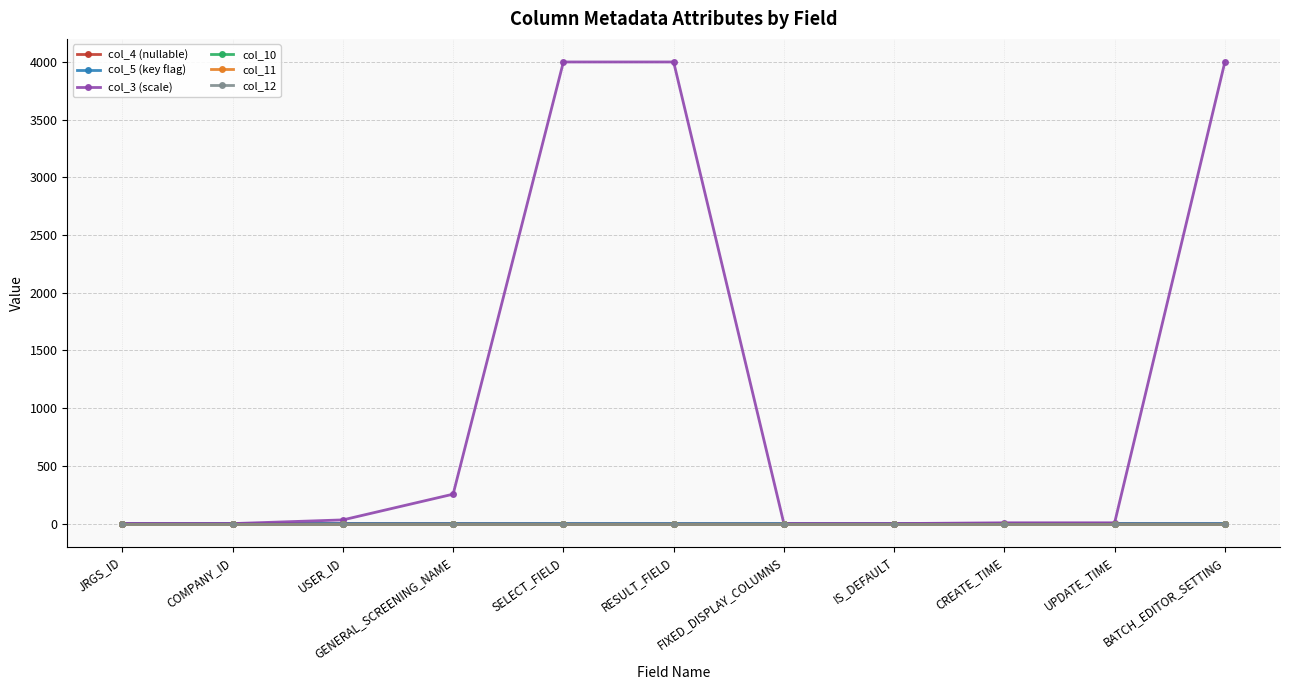

Does the chart have visible grid lines?

Yes